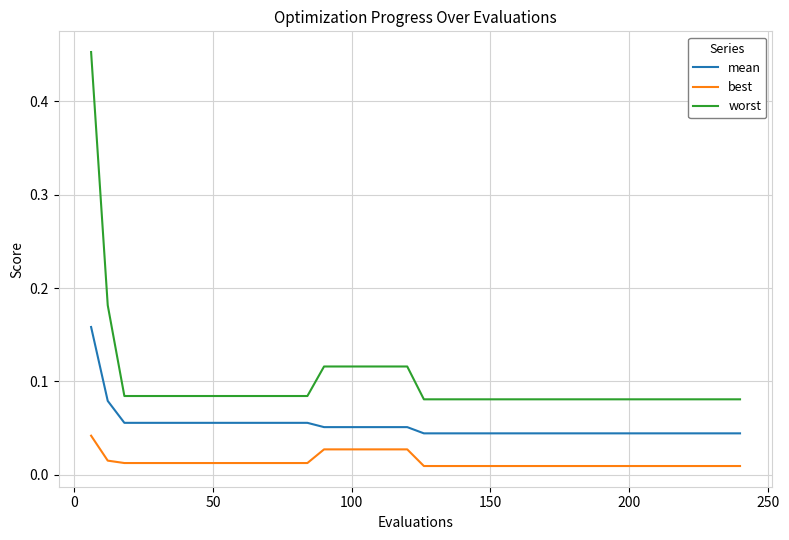

Rank the series by their average value, from highest to lowest.

worst, mean, best